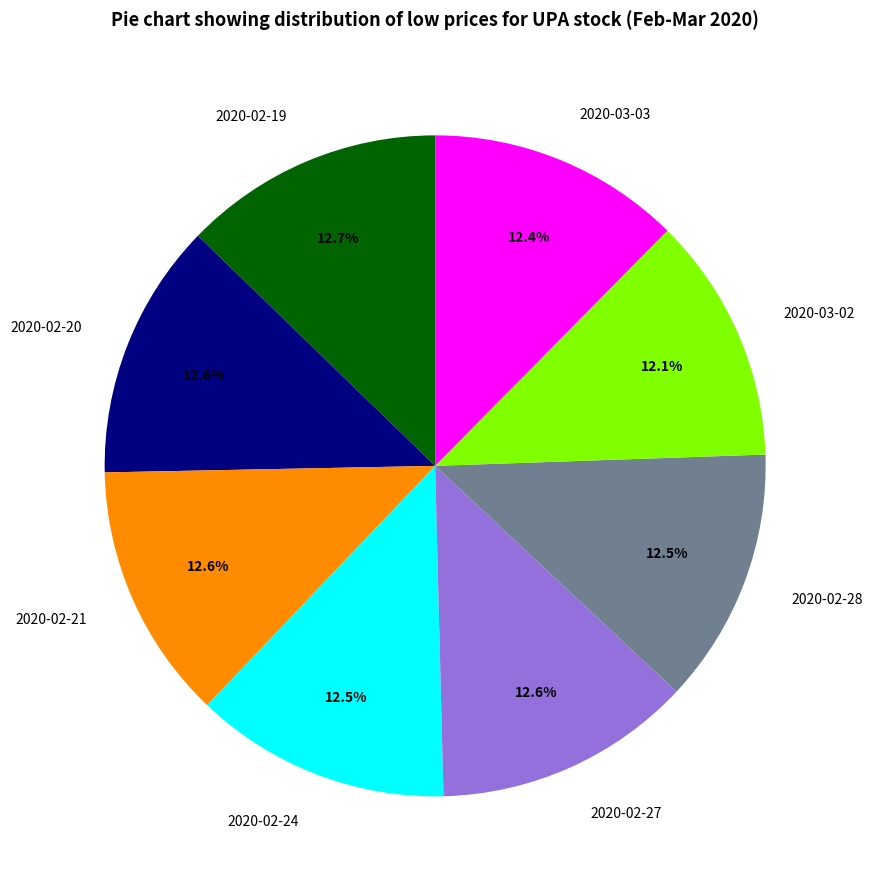

The 2020-02-21 slice represents 13% of the pie. True or false?

True